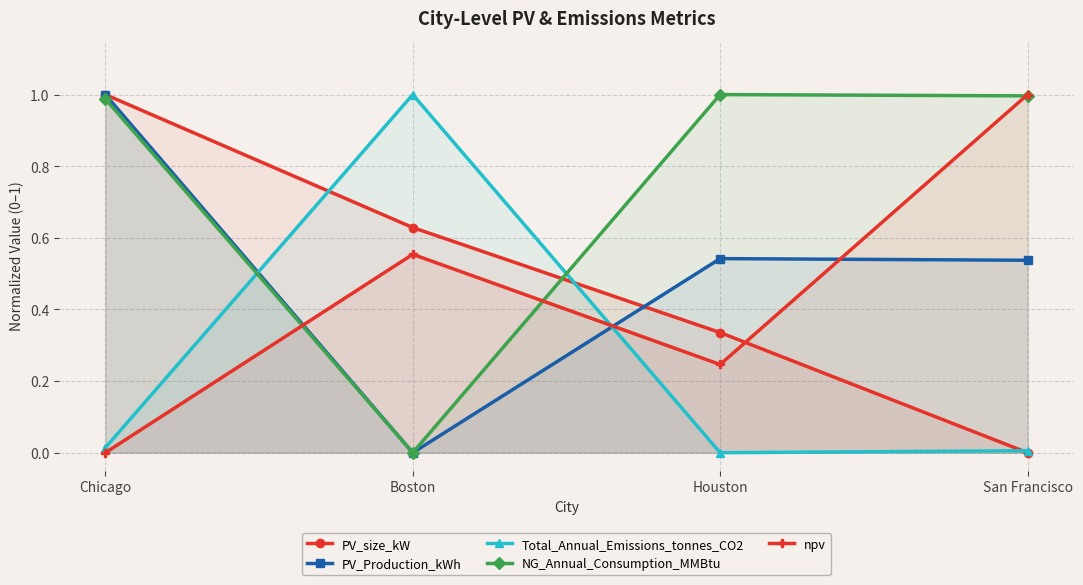

At Boston, list the series in order from smallest to largest.

PV_Production_kWh, NG_Annual_Consumption_MMBtu, npv, PV_size_kW, Total_Annual_Emissions_tonnes_CO2